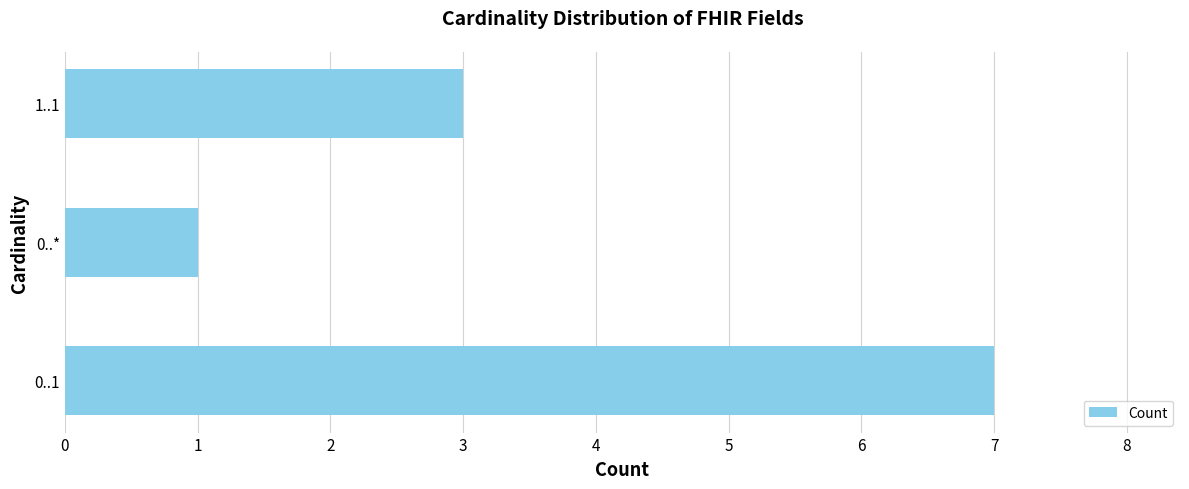

Count the number of categories in the chart.

3